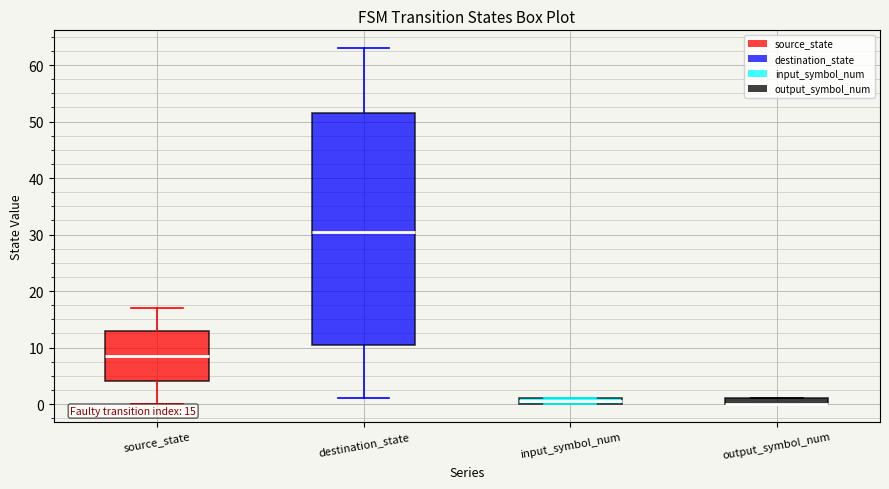

Which box is the tallest, from its lower edge to its upper edge?

destination_state